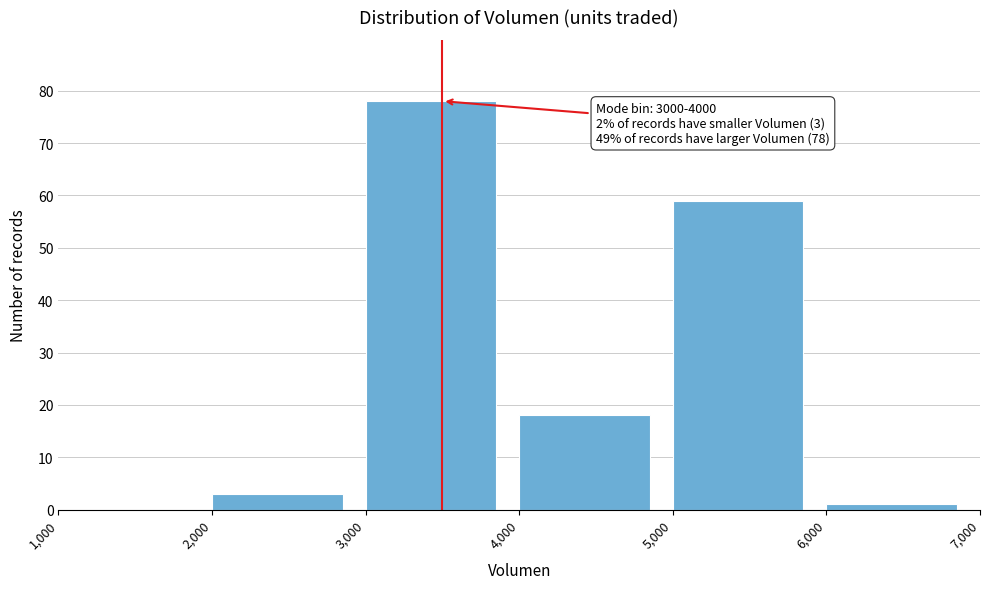

Over which range of the x-axis is the bar tallest?

3,000 to 4,000